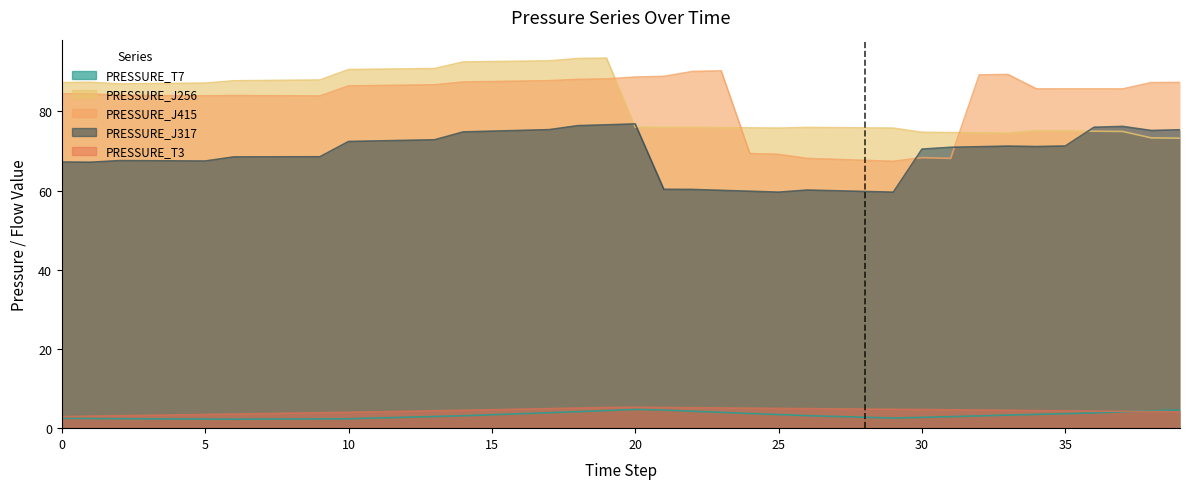

Rank the series by their maximum value, from highest to lowest.

PRESSURE_J256, PRESSURE_J415, PRESSURE_J317, PRESSURE_T3, PRESSURE_T7